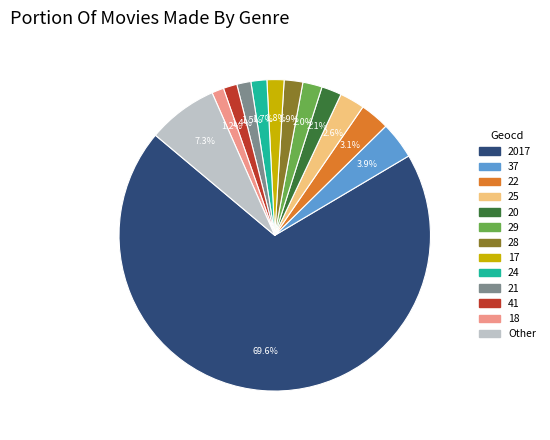

Is there a majority slice in this chart?

Yes